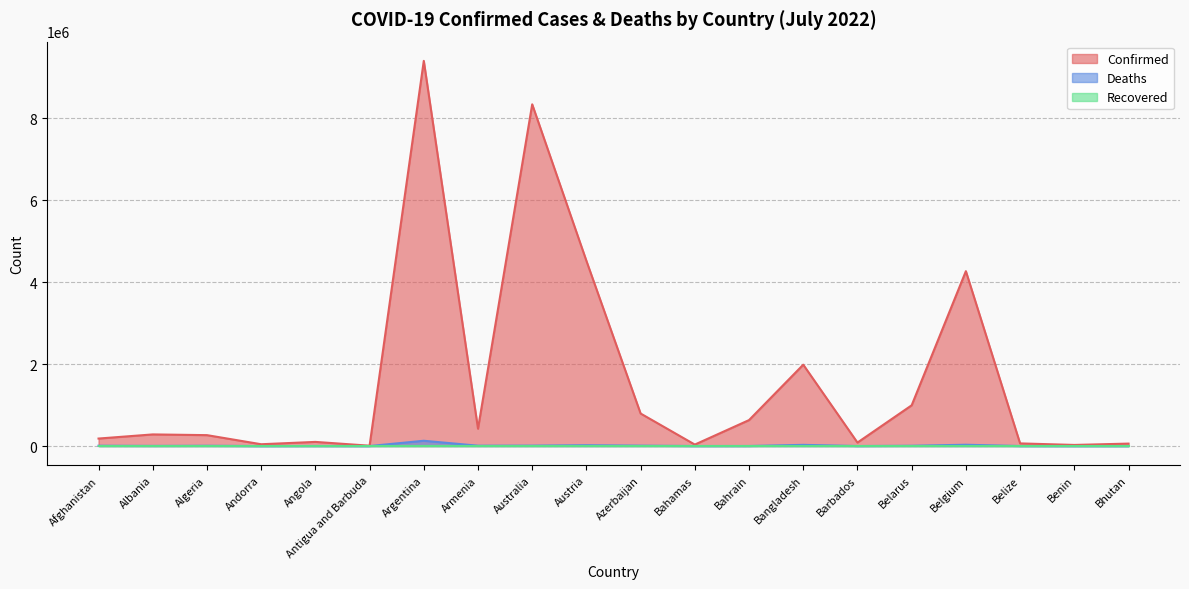

What is the greatest value displayed?

9394326